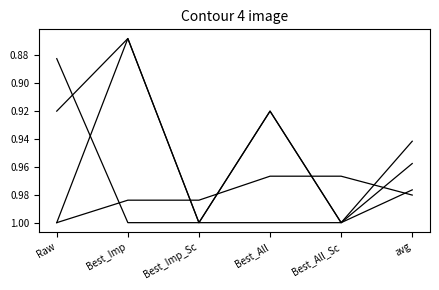

Does the chart have visible grid lines?

No